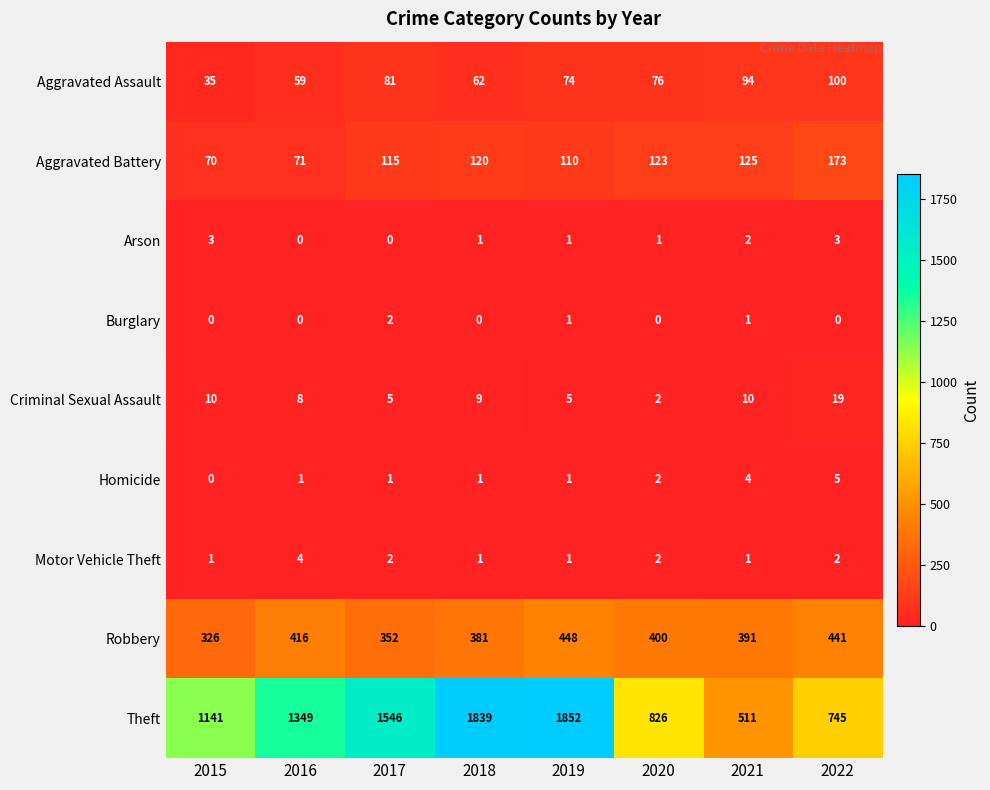

List the series in order of their peak value, lowest first.

Burglary, Arson, Motor Vehicle Theft, Homicide, Criminal Sexual Assault, Aggravated Assault, Aggravated Battery, Robbery, Theft